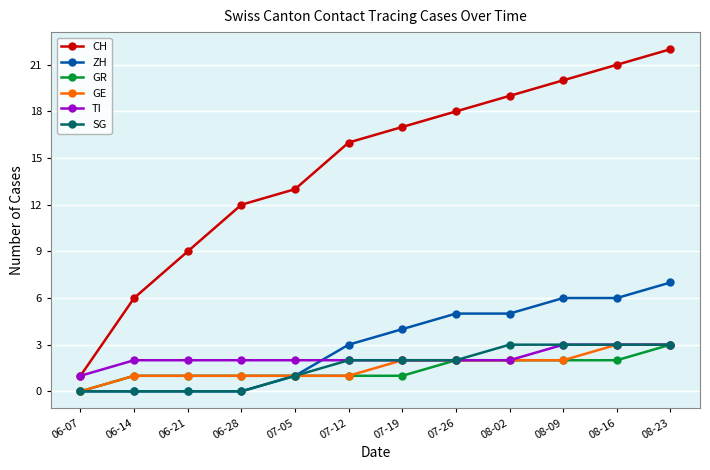

Count the number of data series in this chart.

6